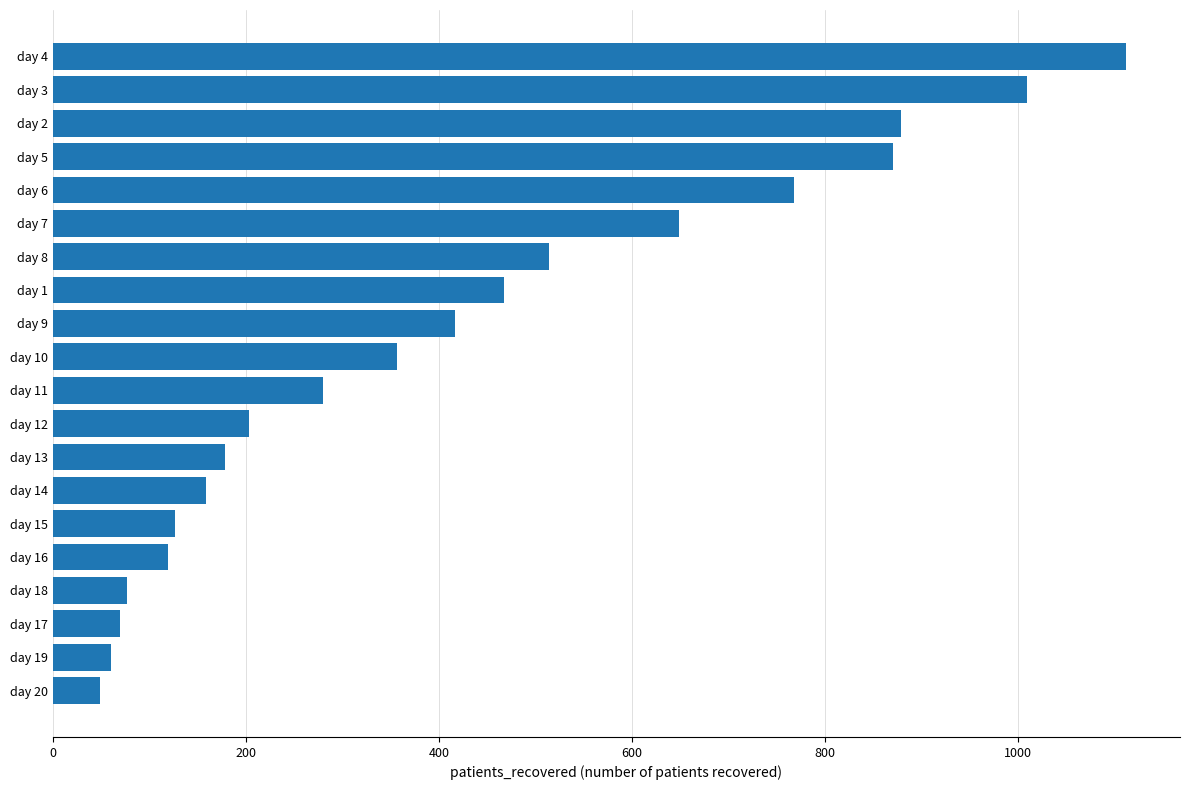

How many distinct data groups are displayed?

1